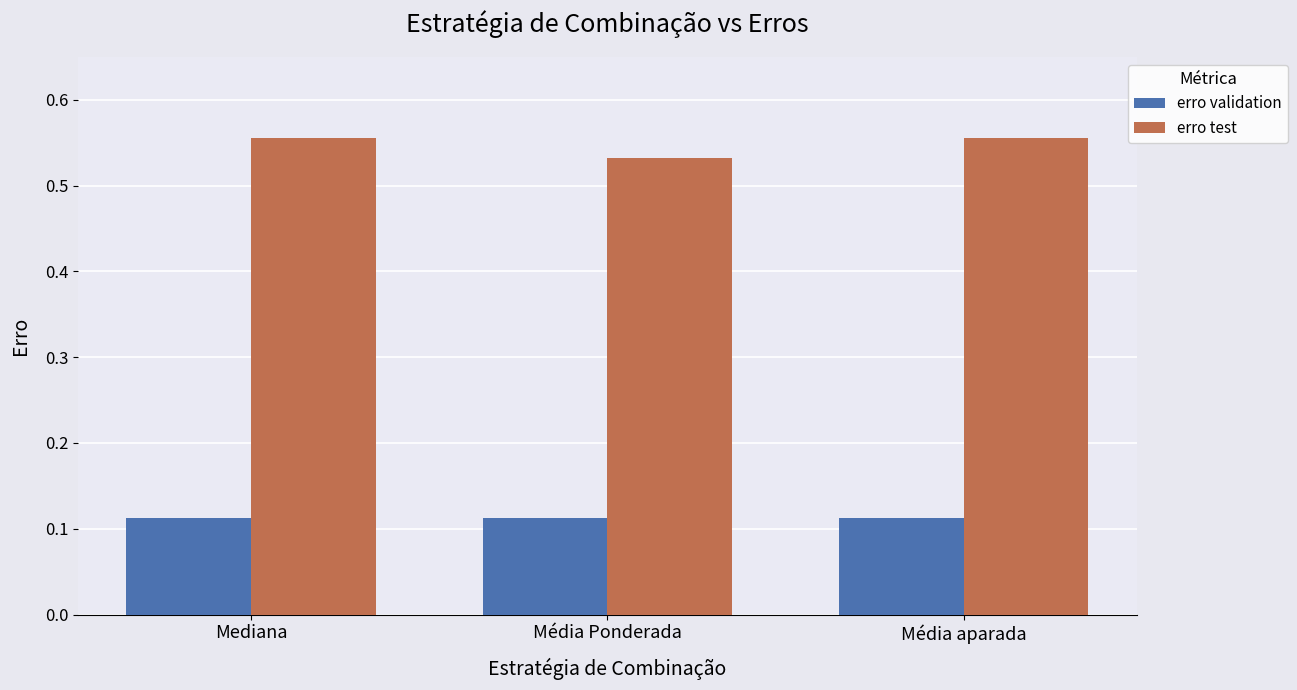

What is the label of the 3rd bar from the right?

Mediana